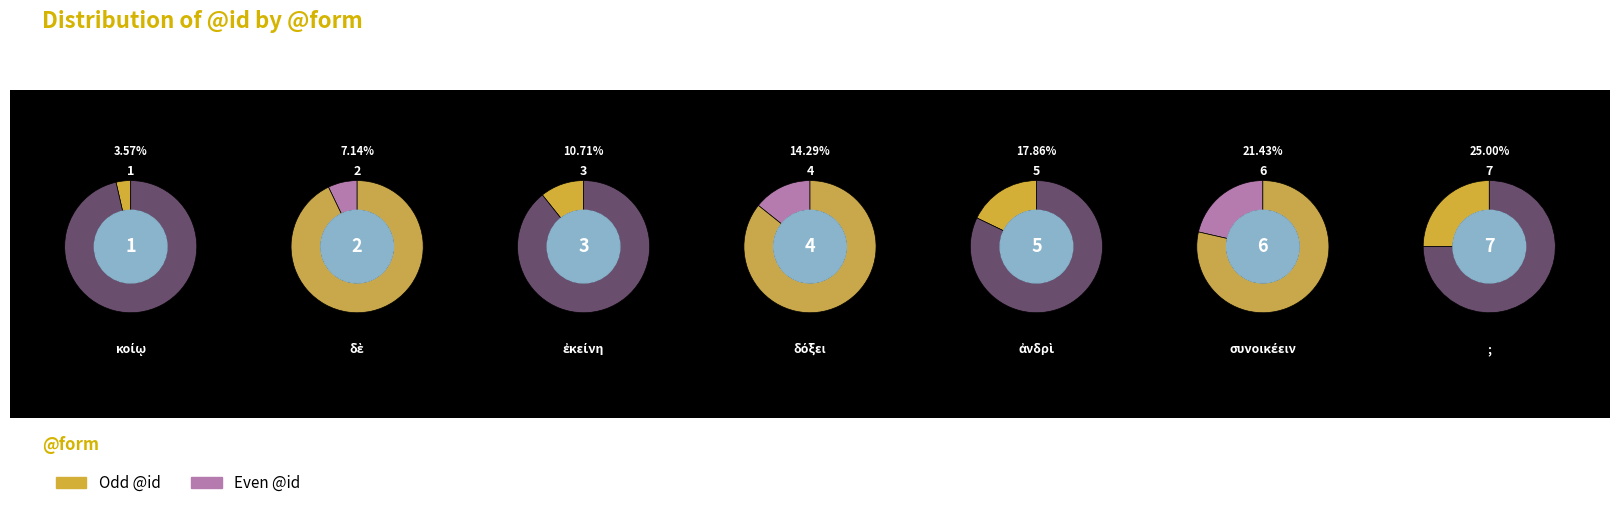

Is there any slice that represents more than half of the pie?

No